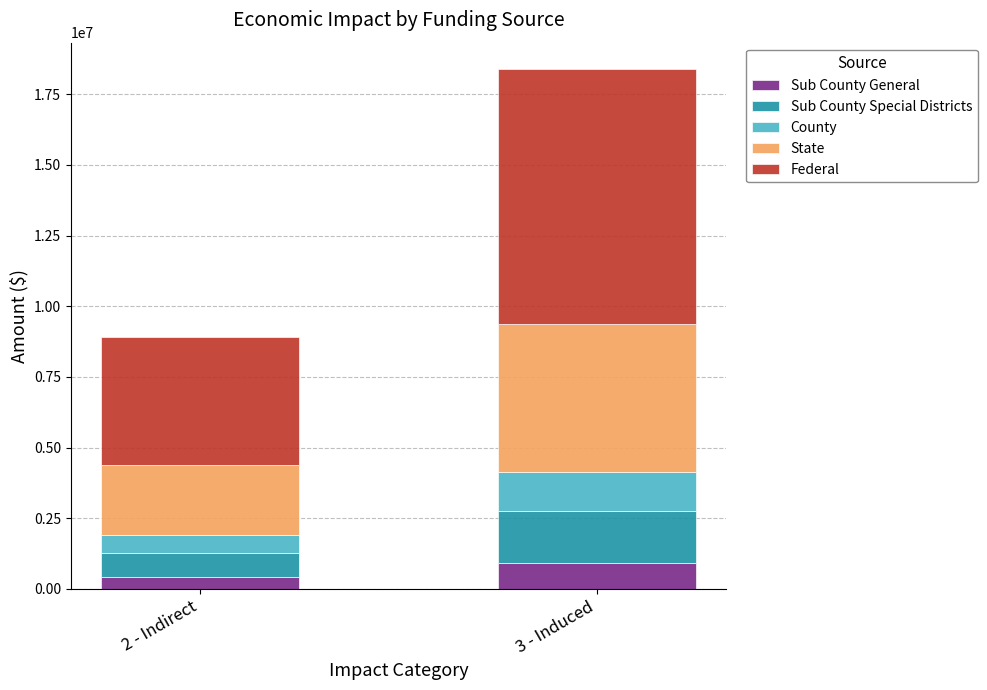

At which category is the sum across all series the highest?

3 - Induced